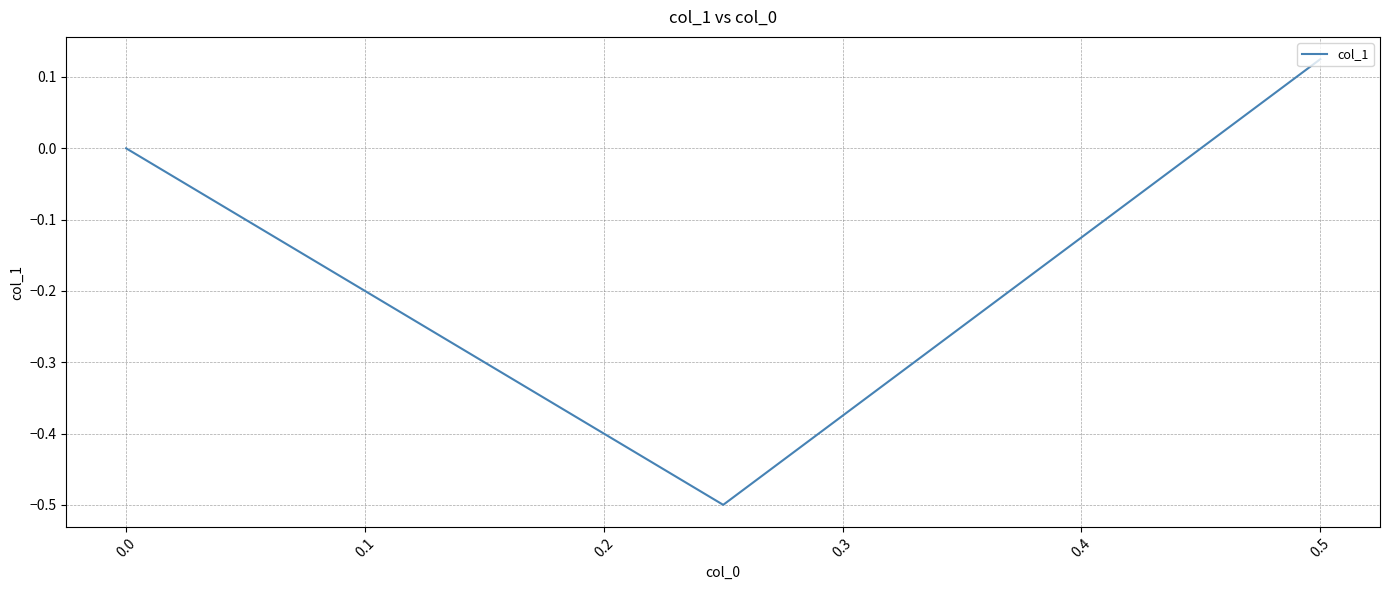

How many lines are shown in the chart?

1